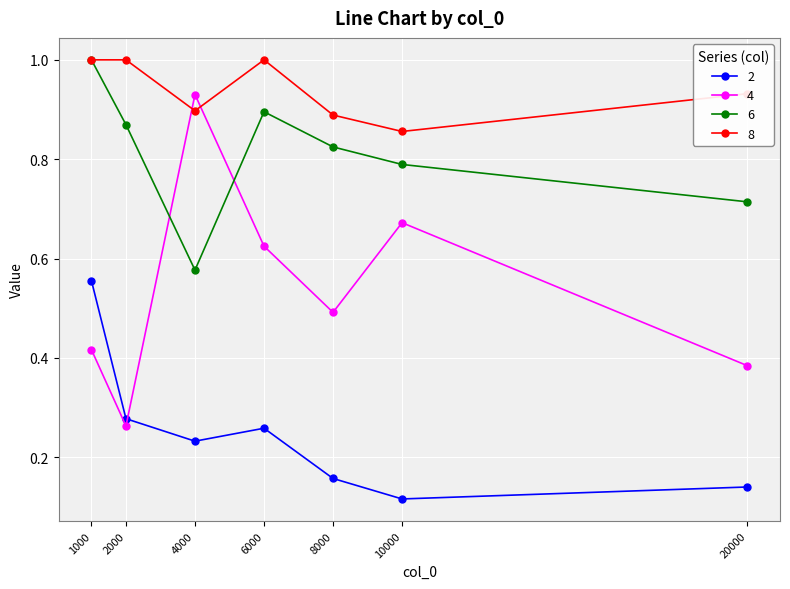

How many interior local valleys does the 6 series have?

1